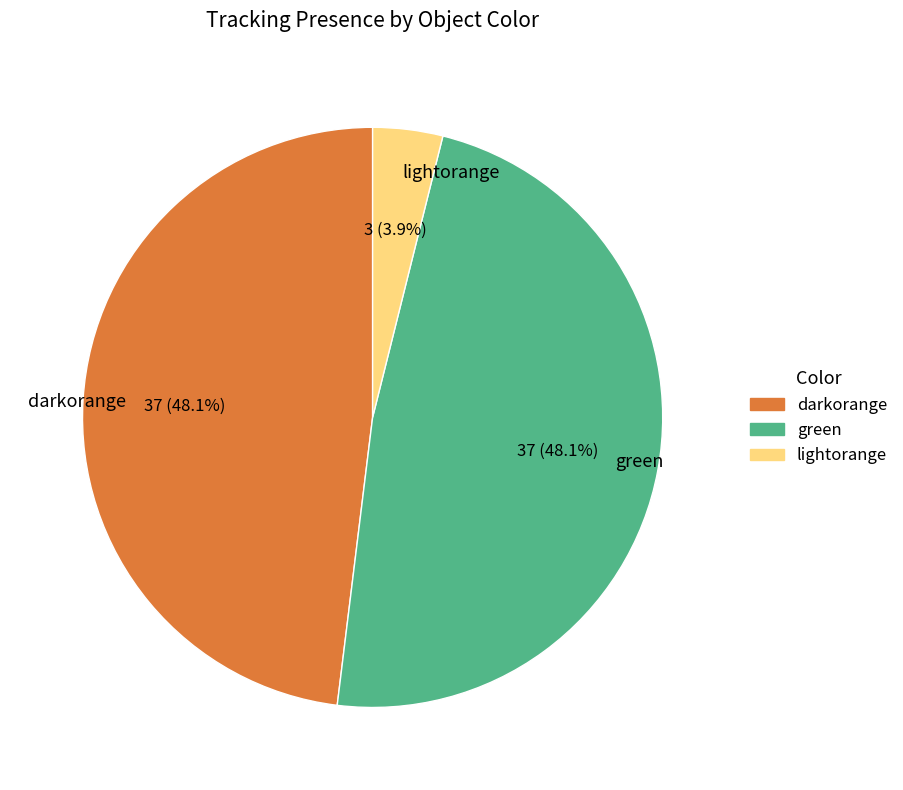

How many segments does this pie chart have?

3